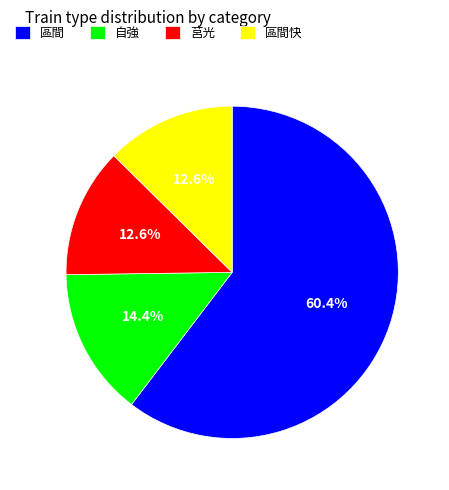

Does 區間 account for over 50% of the chart?

Yes